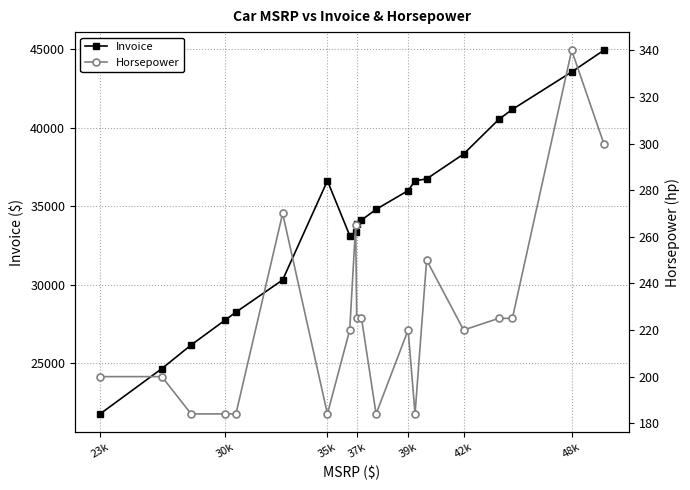

List the series in order of their peak value, highest first.

Invoice, Horsepower